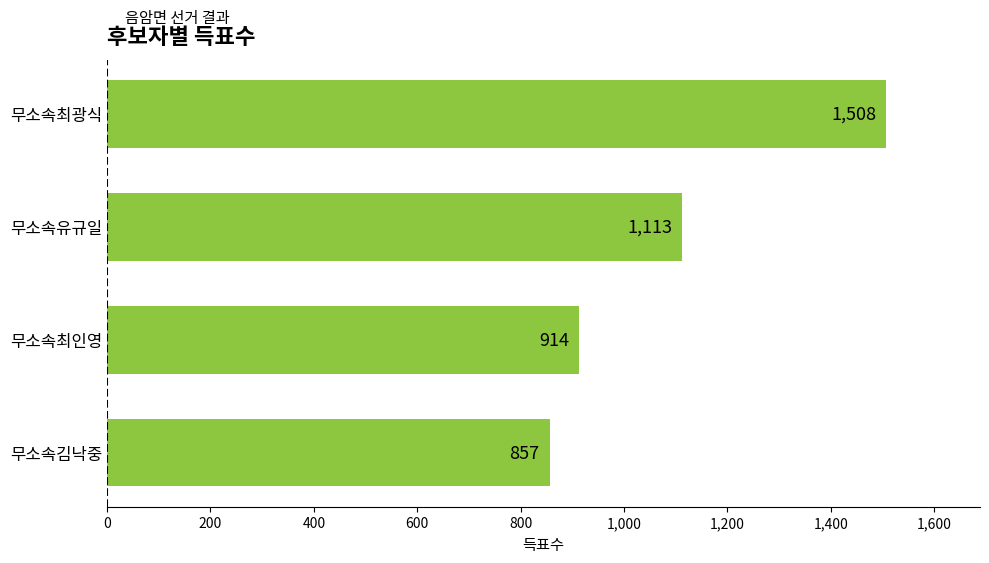

How many distinct data groups are displayed?

1